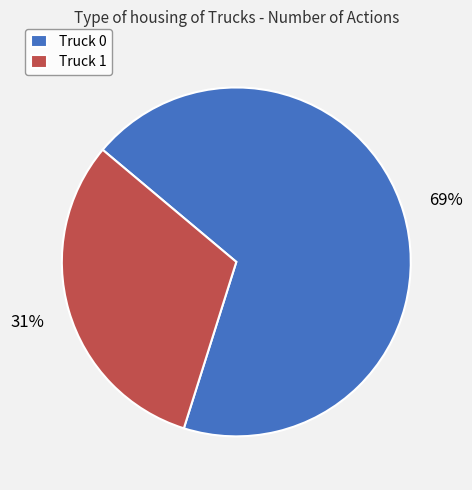

Which category has the biggest portion of the pie?

Truck 0